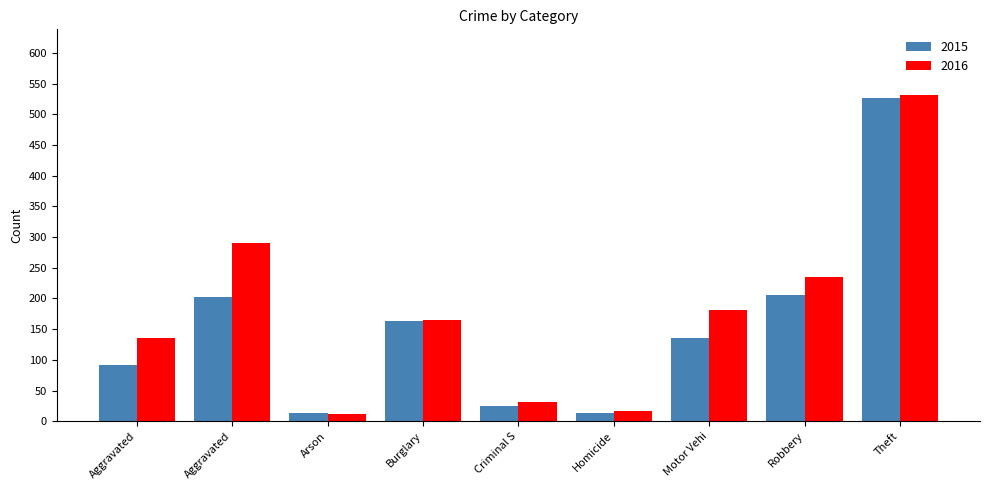

What is the spread (max minus min) of values at Homicide?

3